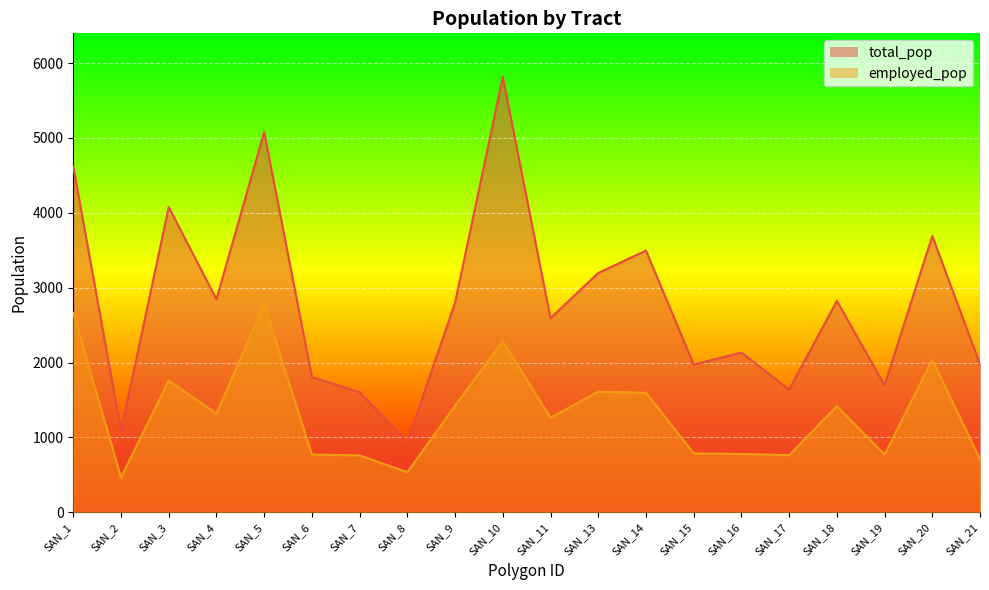

What are all the series names shown in the legend?

total_pop, employed_pop